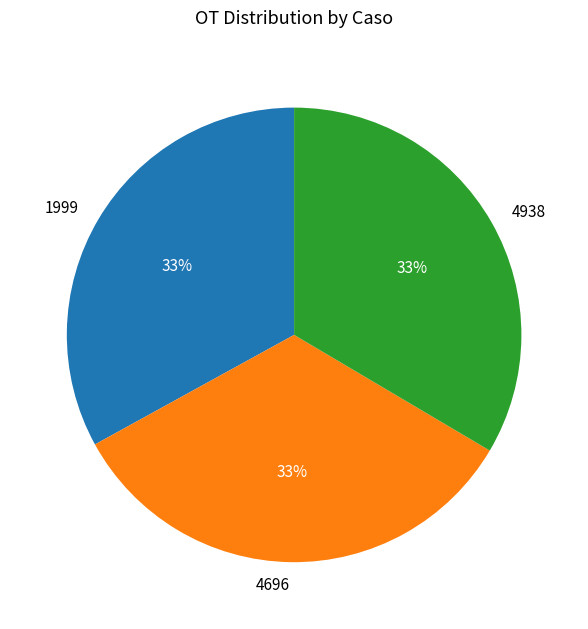

To the nearest percent, what is the combined percentage of 4696 and 1999?

67%